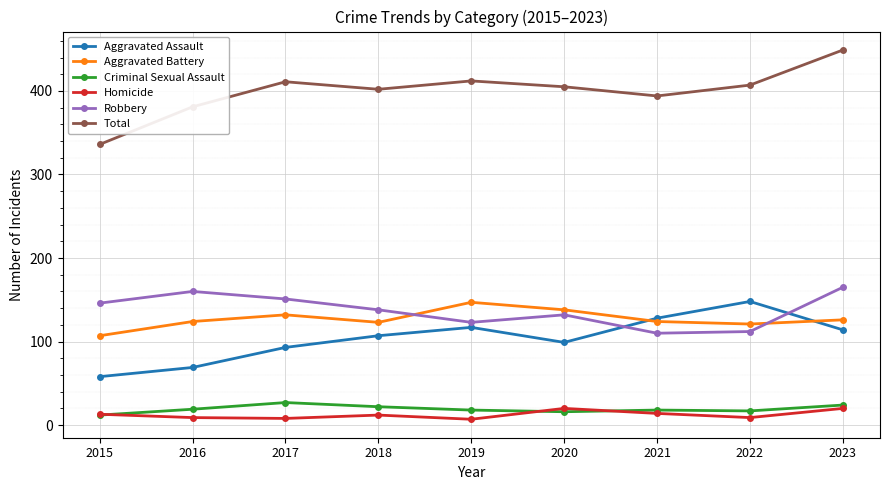

What is the sum of all Homicide values?

112